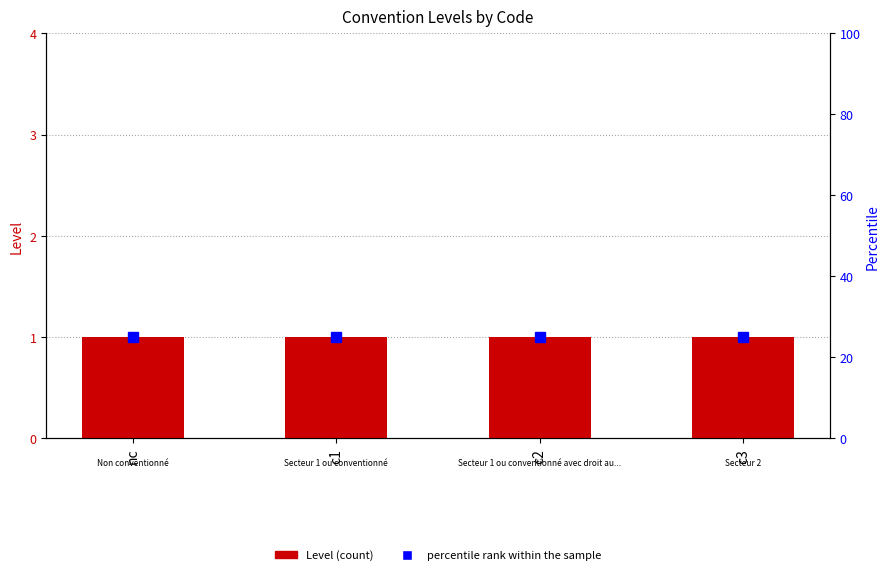

Is the value of Level at c3 greater than the value of percentile rank within the sample at c1?

No